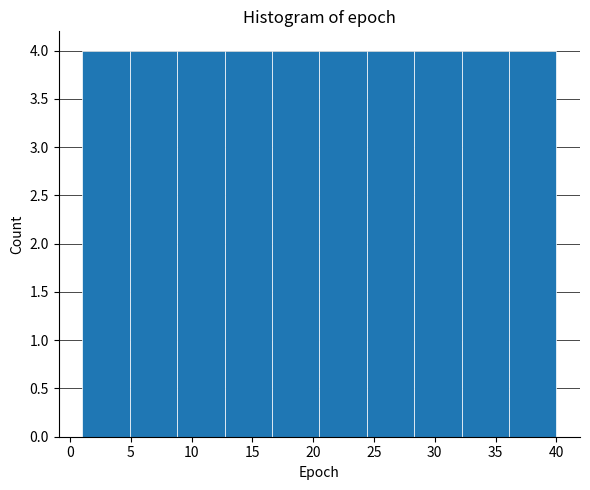

Reading left to right, transcribe this chart: for each bar, give the range it covers on the x-axis and its height. Neither the bar edges nor the heights are printed on the chart, so give them approximately, as read against the axes.

1.0 to 4.9: 4
4.9 to 8.8: 4
8.8 to 12.7: 4
12.7 to 16.6: 4
16.6 to 20.5: 4
20.5 to 24.4: 4
24.4 to 28.3: 4
28.3 to 32.2: 4
32.2 to 36.1: 4
36.1 to 40.0: 4